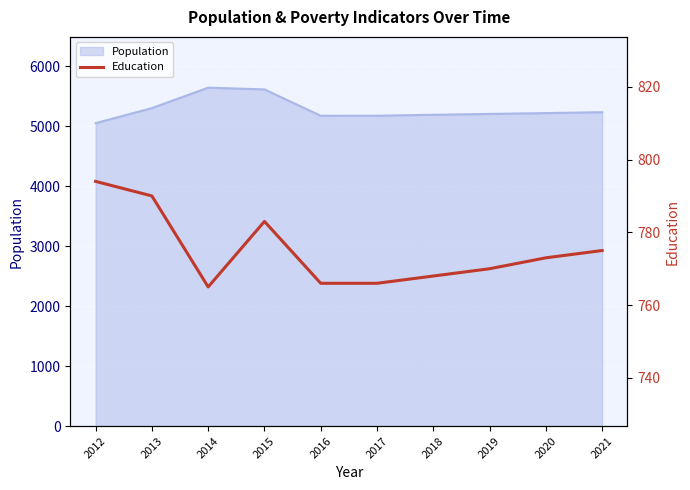

Read the value at 2013.

790